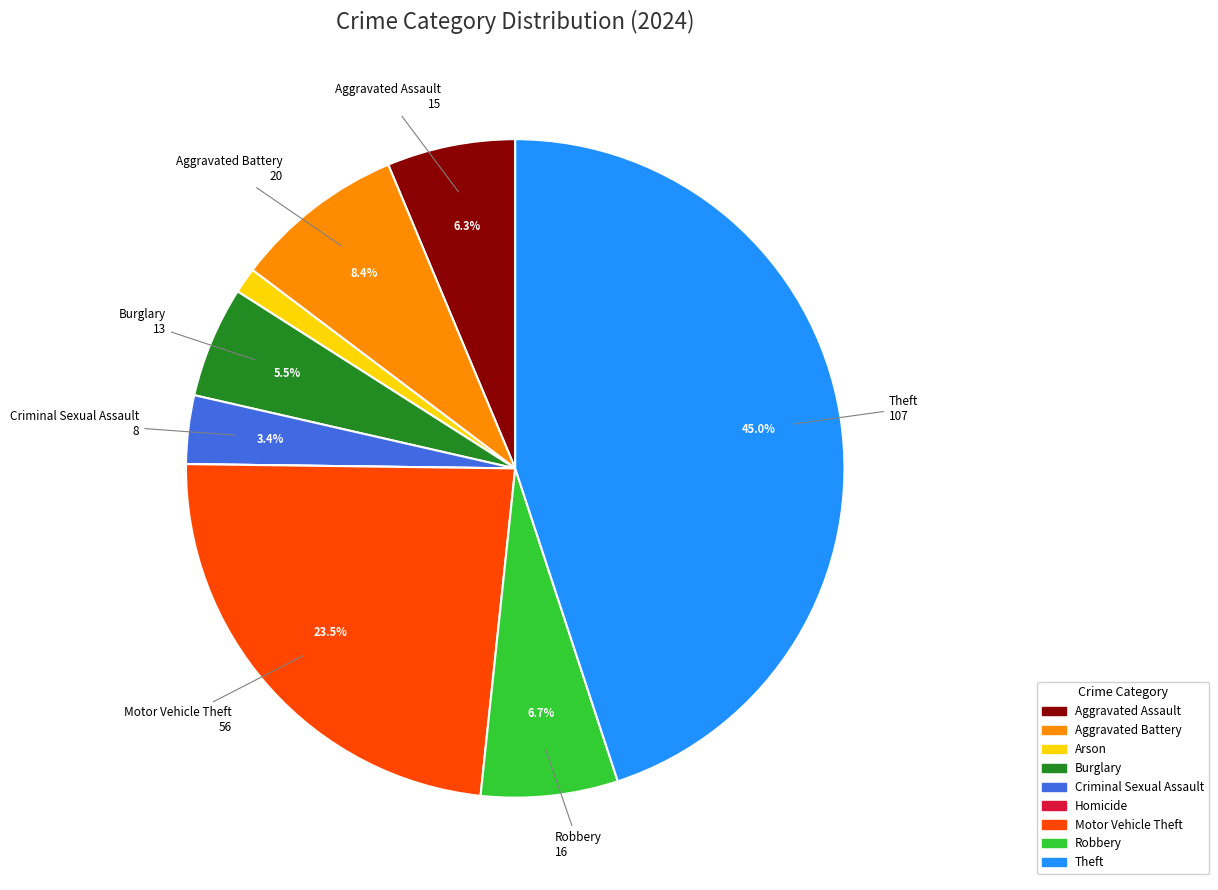

Combined, do Aggravated Battery and Burglary account for over 50%?

No